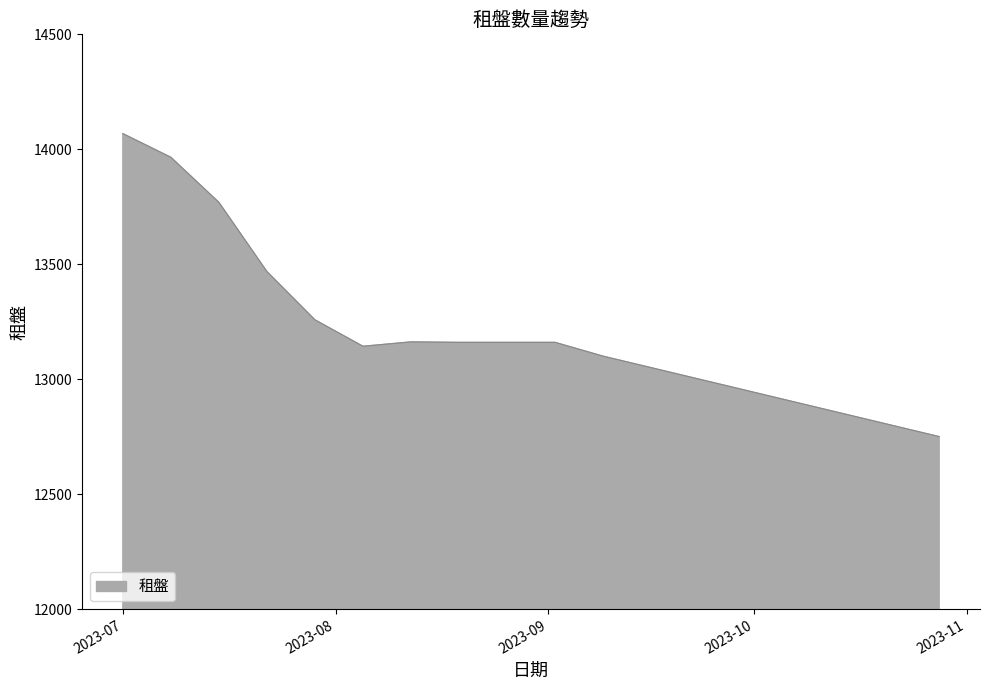

What is the minimum value shown in the chart?

12750